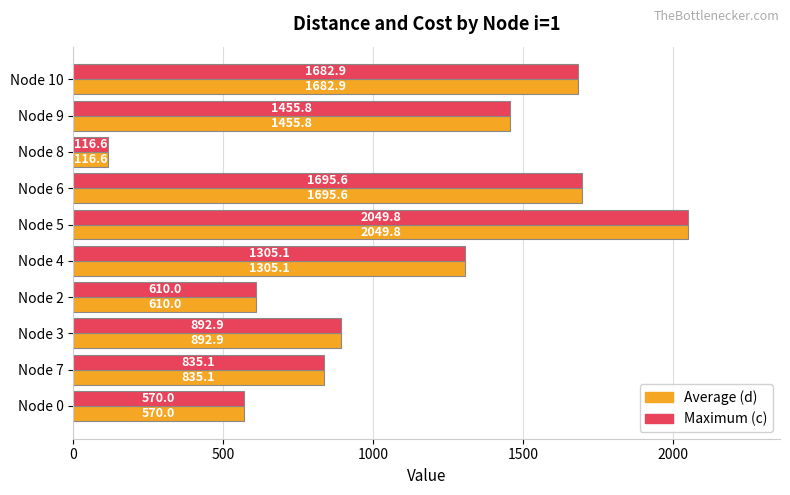

What is the minimum value shown in the chart?

116.6